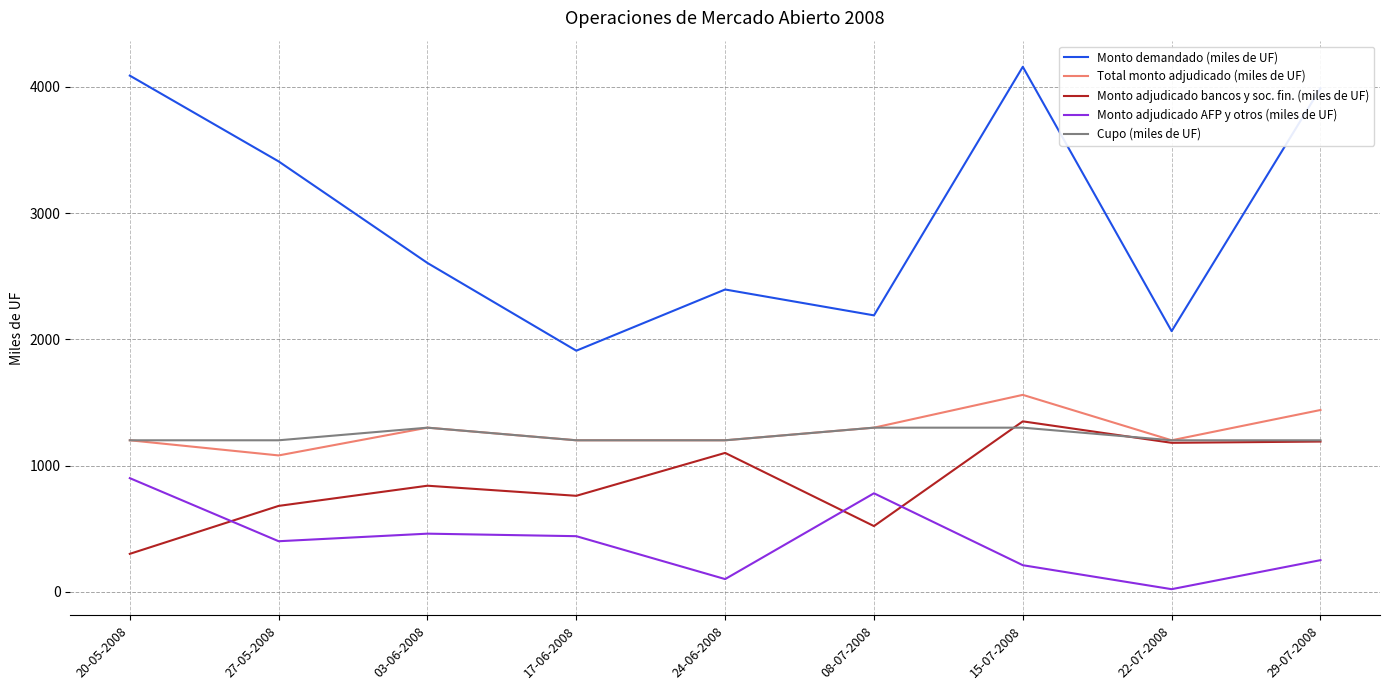

True or false: Monto adjudicado bancos y soc. fin. (miles de UF) has a value of 1100 at 24-06-2008.

True